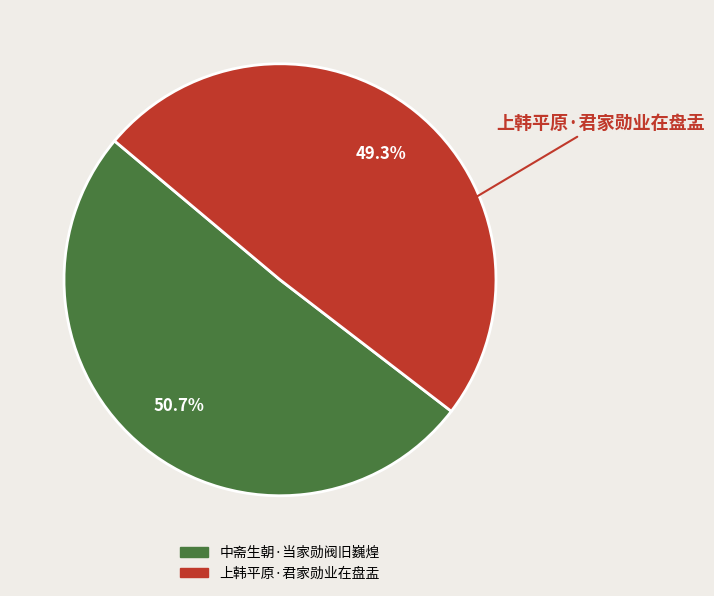

Count the number of slices in the pie.

2